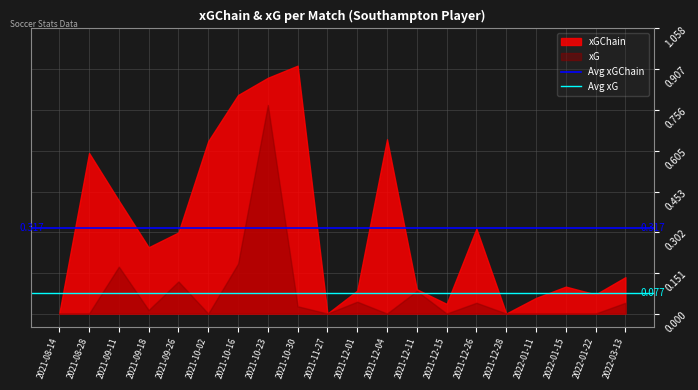

The value of Avg xG at 2021-08-14 is 0.1. True or false?

True